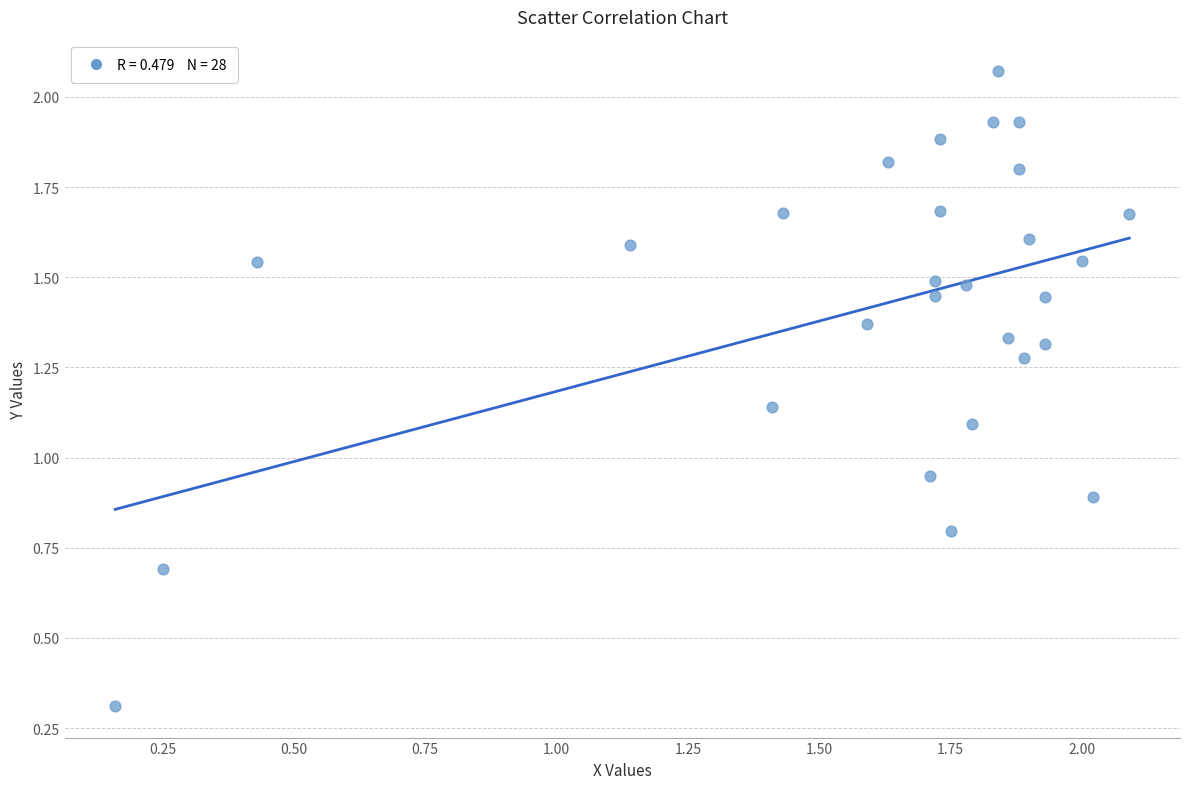

What is the range of Y values (max minus min)?

1.8